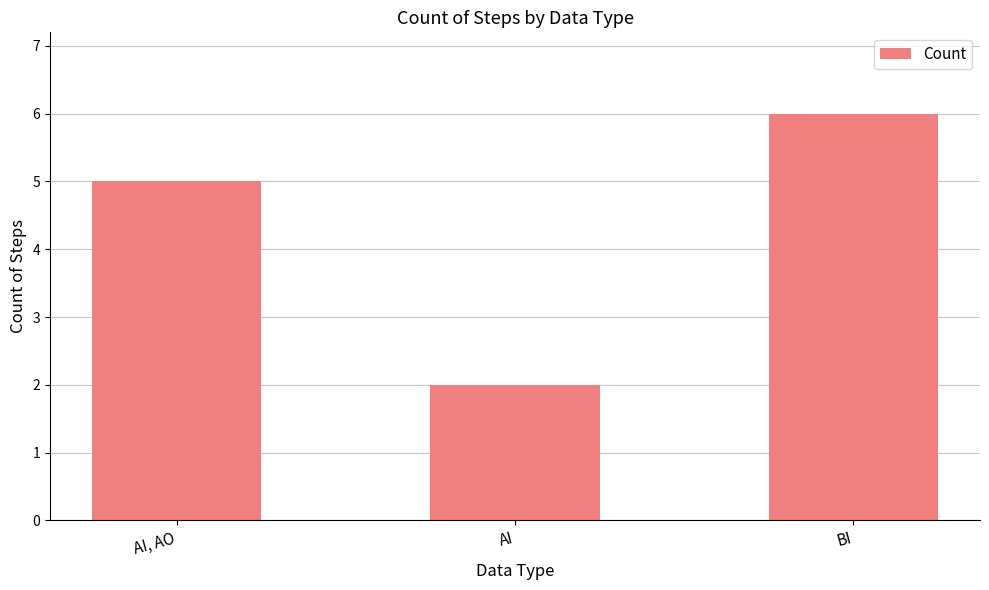

Are the bars horizontal?

No